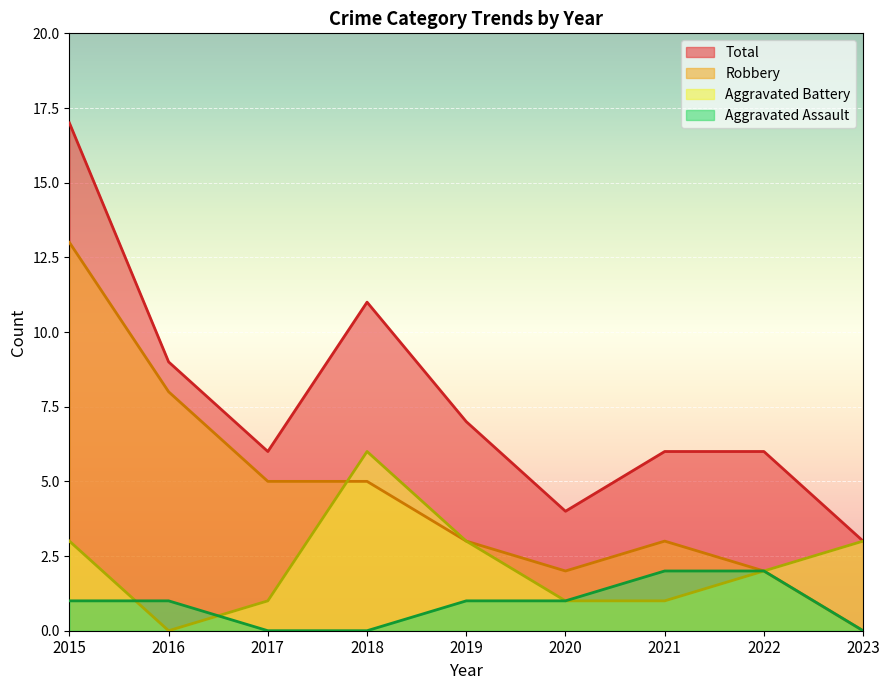

At which label does Aggravated Assault reach its minimum?

2017